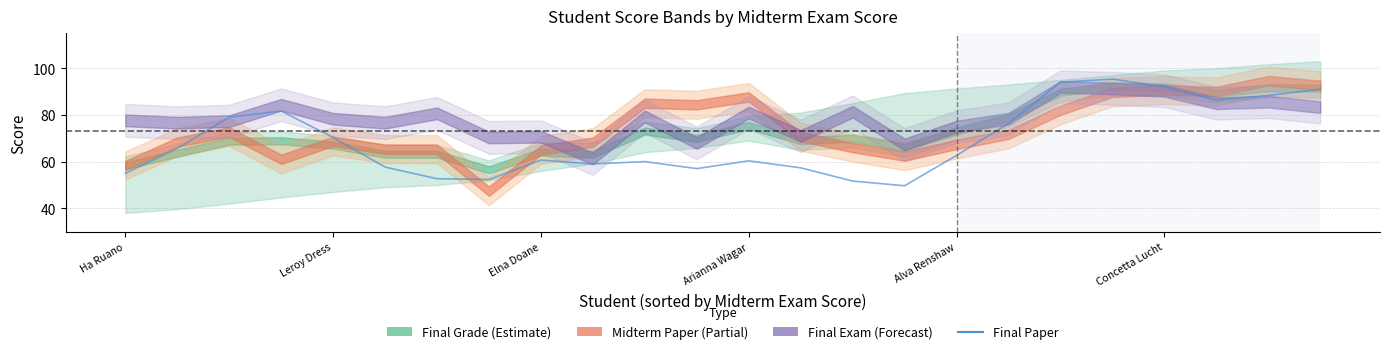

What is the average value?

69.0